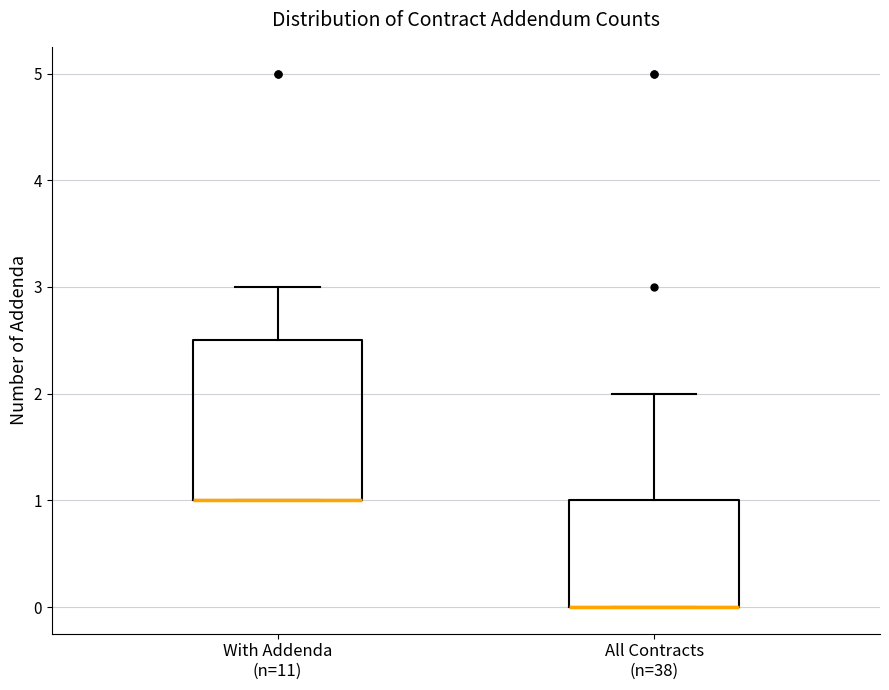

Comparing the boxes themselves (not the whiskers), which one is the tallest?

With Addenda (n=11)